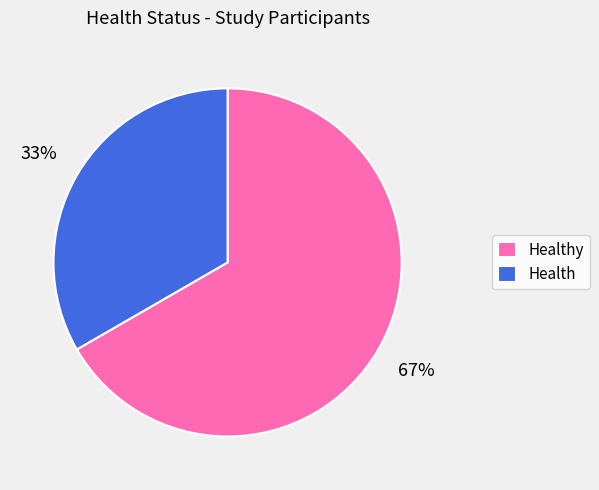

Is Healthy the majority of the pie?

Yes